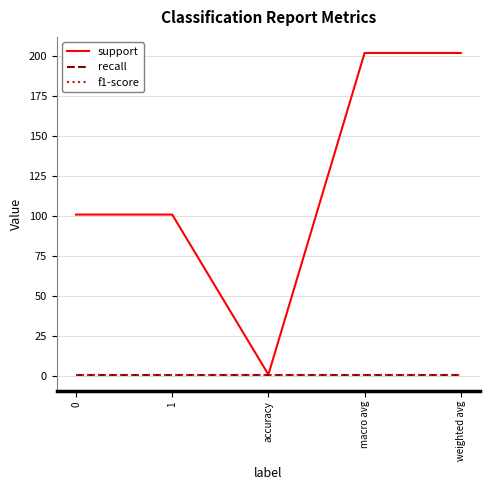

What is the value of the recall point at the 3rd from the left?

1